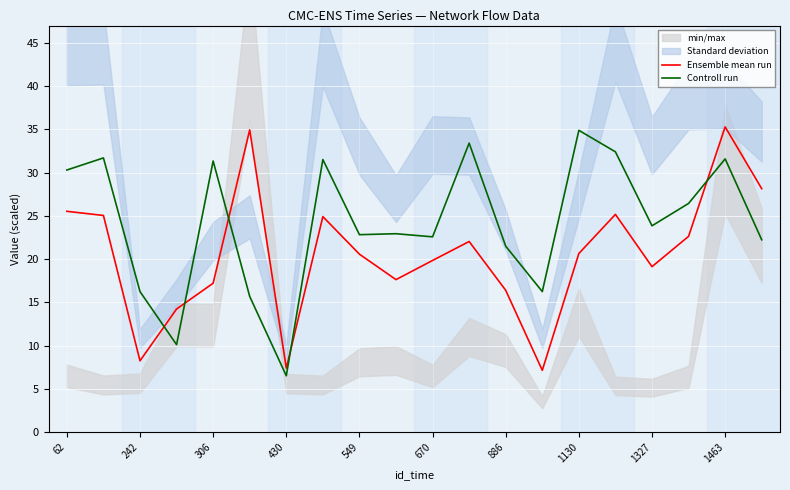

True or false: Ensemble mean run and Controll run intersect in this chart.

True